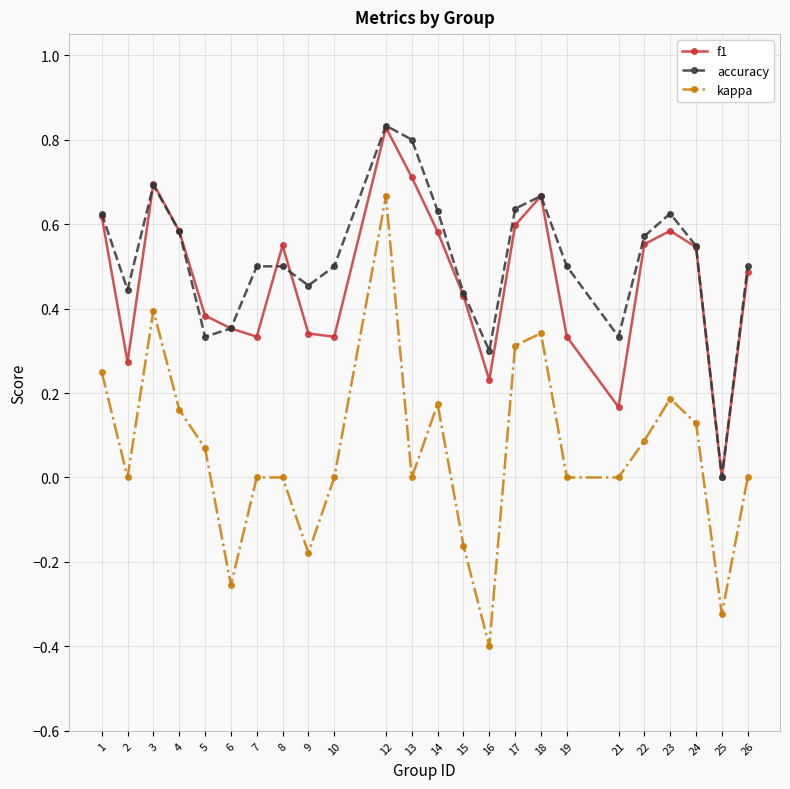

Between 5 and 17, which series saw the biggest shift?

accuracy